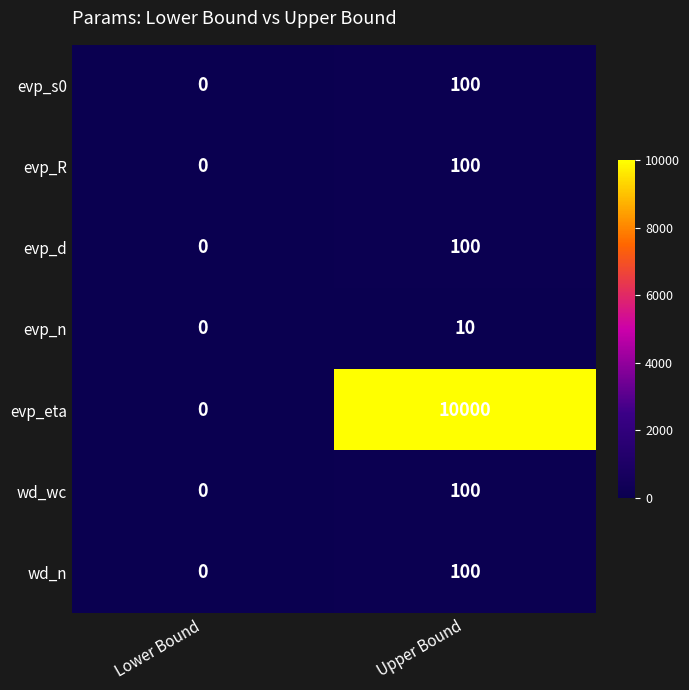

What is the sum of all evp_d values?

100